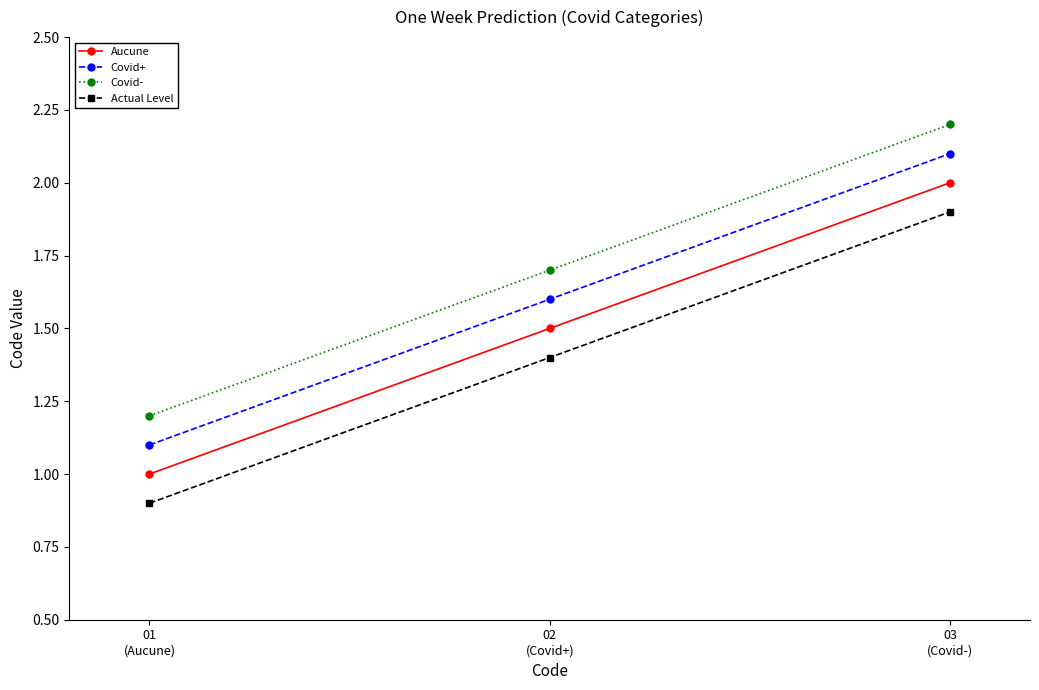

Read the Aucune value at 02
(Covid+).

1.5